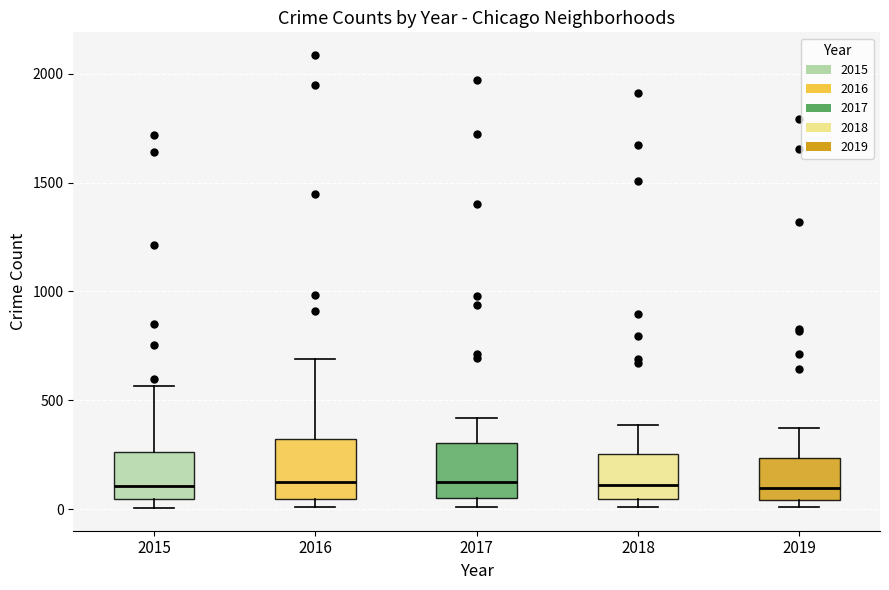

Reading left to right, read every box against the y-axis: the position of its median line, the range the box covers, and the ends of its whiskers. The values are not printed on the chart, so give them approximately, as read against the axis.

2015: median 100, box 50 to 250, whiskers 0 to 550
2016: median 150, box 50 to 300, whiskers 0 to 700
2017: median 100, box 50 to 300, whiskers 0 to 400
2018: median 100, box 50 to 250, whiskers 0 to 400
2019: median 100, box 50 to 250, whiskers 0 to 400